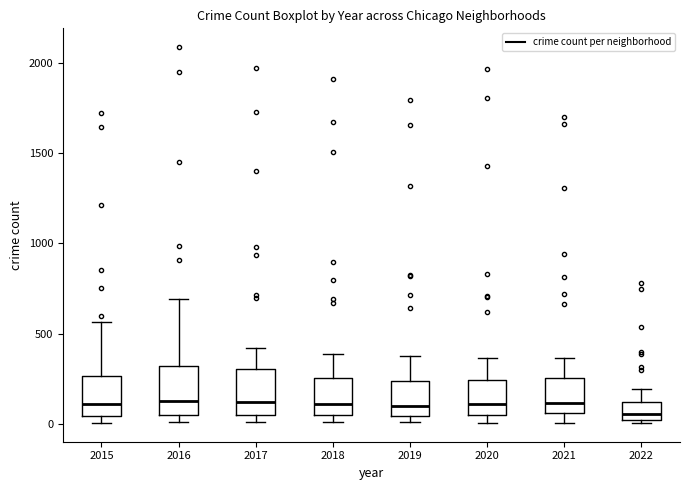

Where is the lower edge of the box at x = 2015 on the y-axis? The values are not printed on the chart, so give them approximately, as read against the axis.

50